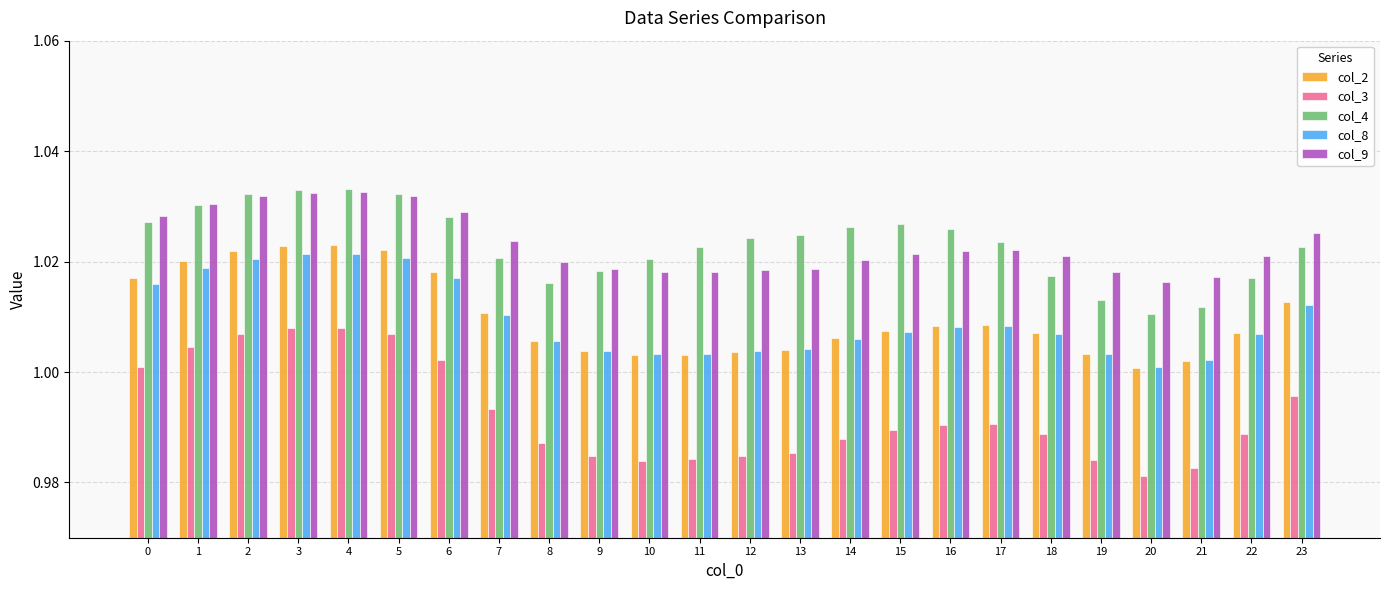

Which series changed the most between 0 and 22?

col_3